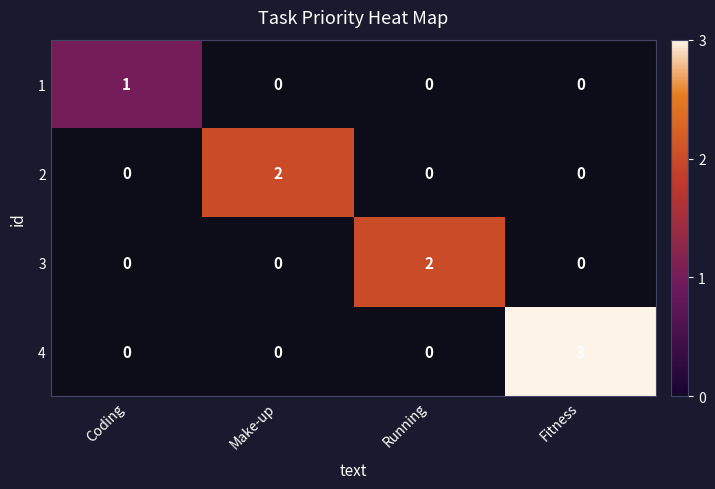

Which series changed the most between Coding and Fitness?

4